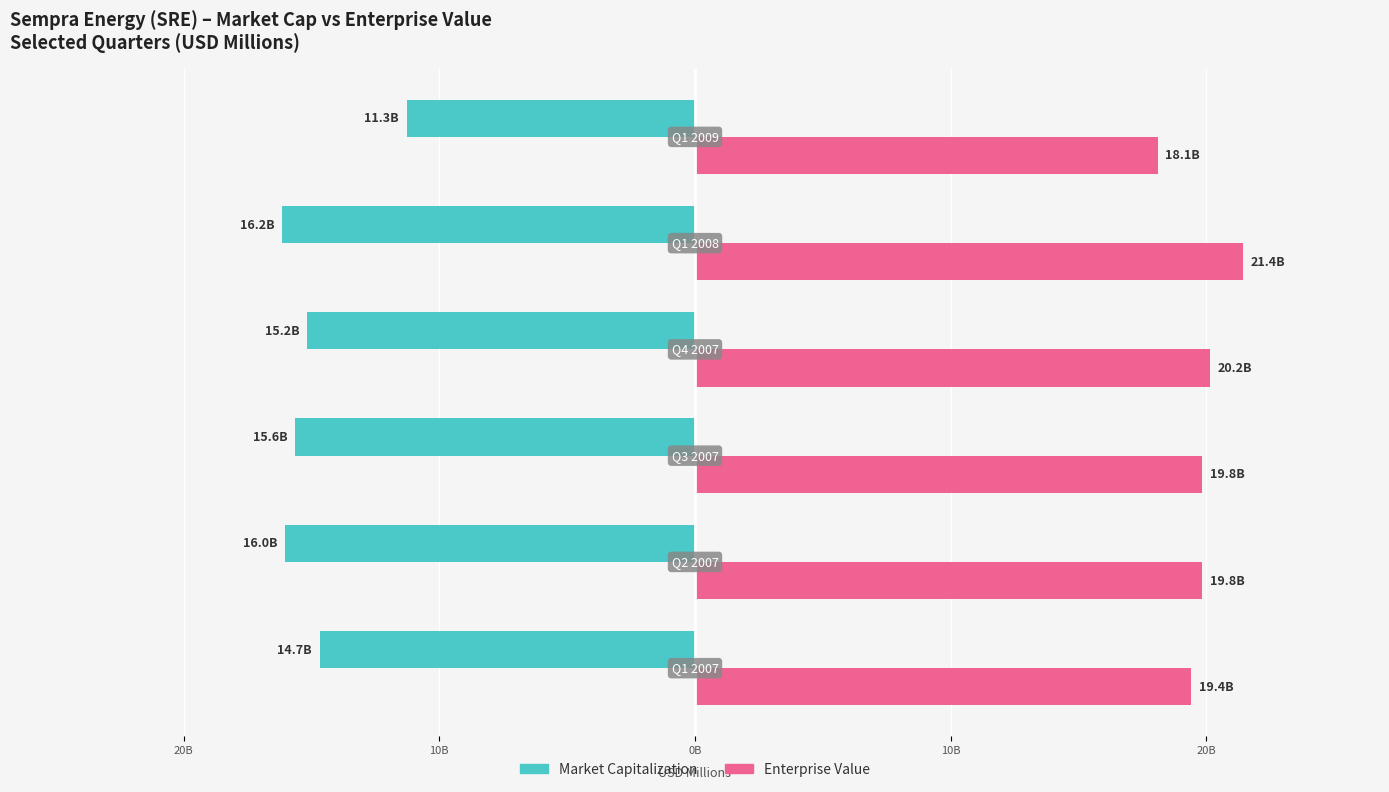

Reading left to right, what are all the values shown in this chart?

Market Capitalization: 30B=-14682.5	20B=-16045.6	10B=-15636.7	0B=-15169.3	10B=-16150.7	20B=-11282.6
Enterprise Value: 30B=19395.5	20B=19842.6	10B=19824.7	0B=20155.3	10B=21432.7	20B=18095.6